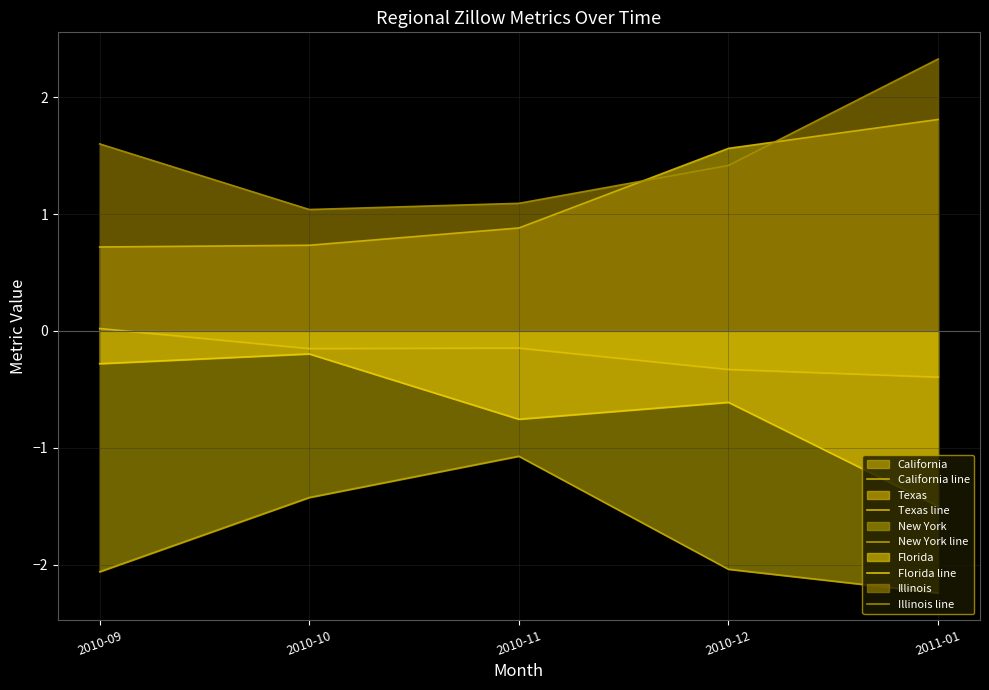

At which category does Texas line reach its first local valley?

2010-10